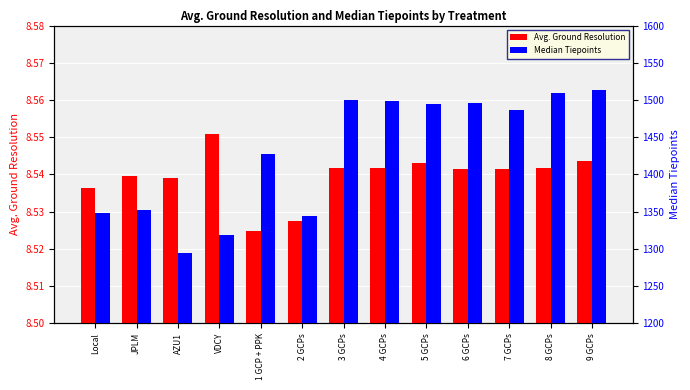

What is the average value of the Median Tiepoints series?

1429.5